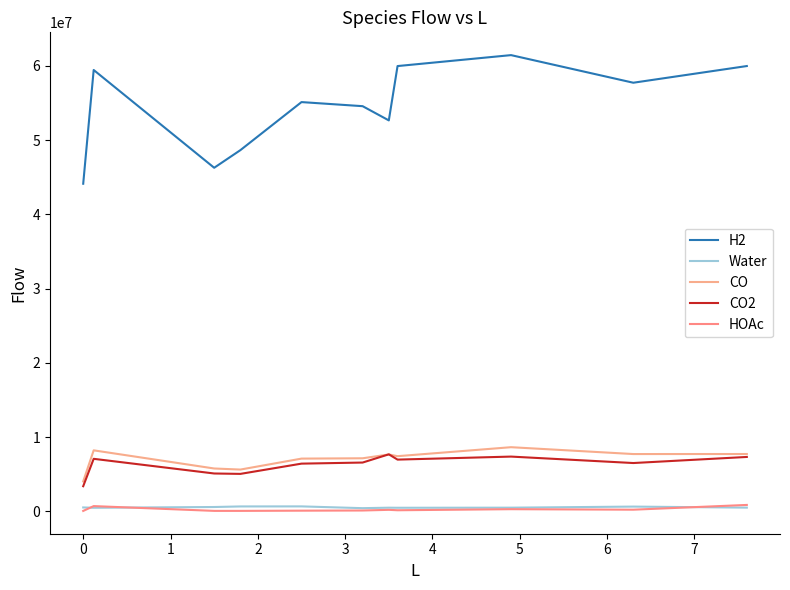

What is the value of the Water point at the 11th from the left?

483820.7